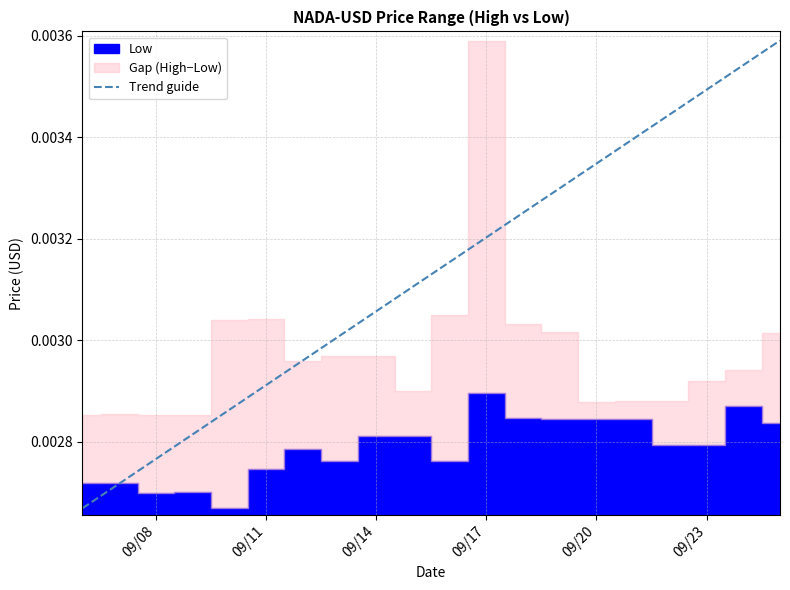

Between 09/11 and 09/08, which is larger?

09/11